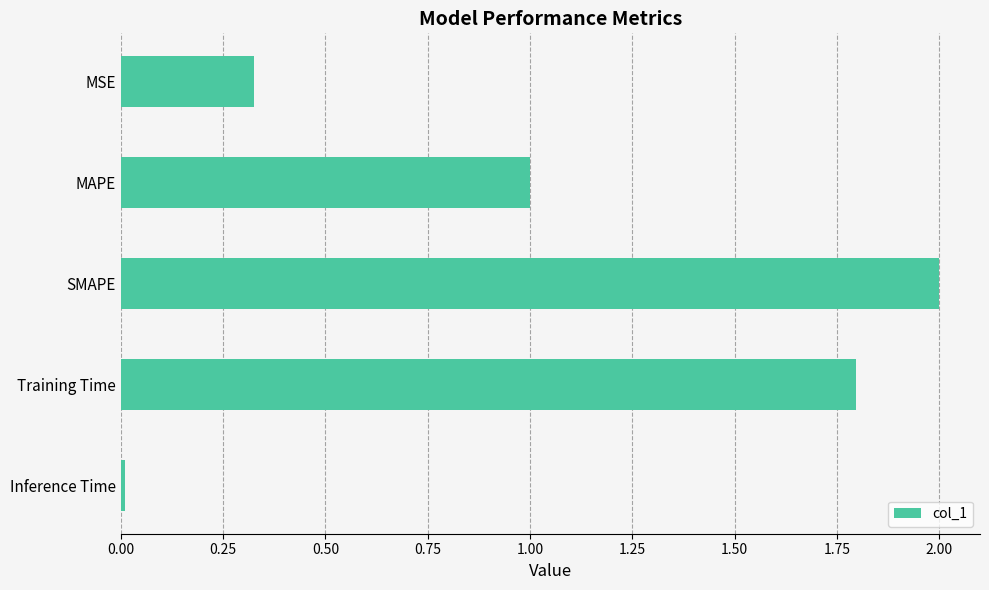

What is the sum of all values?

5.1